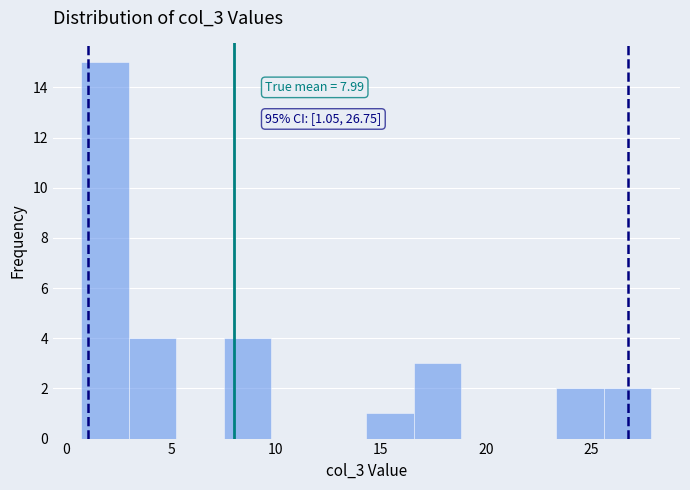

Over which range of the x-axis is the bar tallest?

0.5 to 3.0